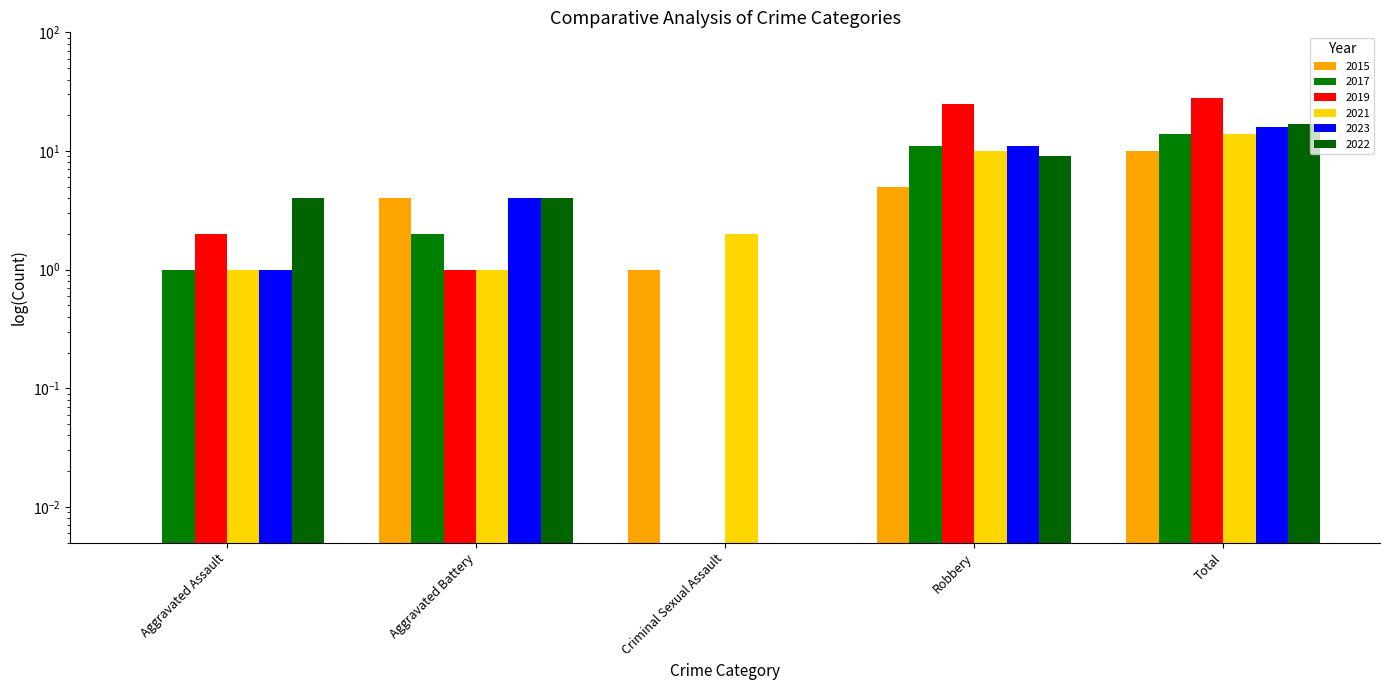

Which label corresponds to the largest value in the chart?

Total